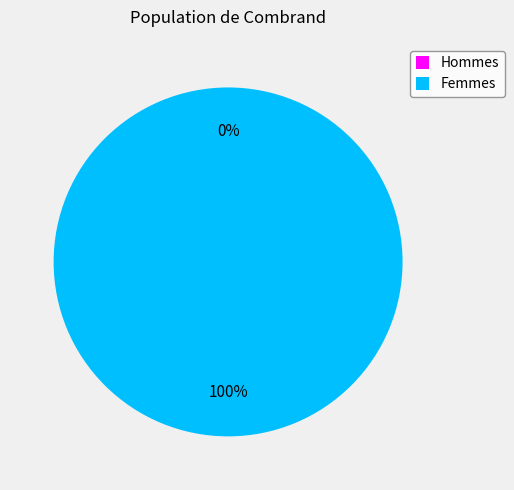

The 1514388881 slice represents 99% of the pie. True or false?

False